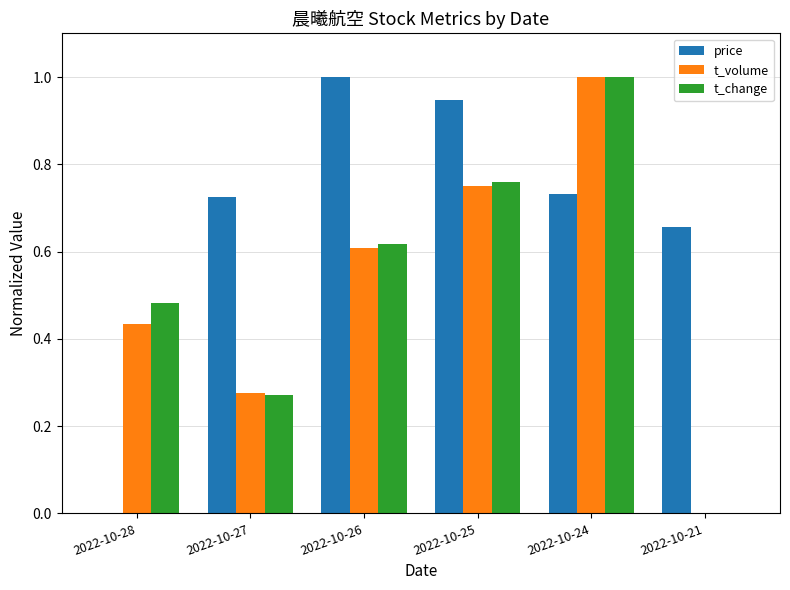

Is the value of t_volume at 2022-10-24 greater than the value of t_change at 2022-10-26?

Yes